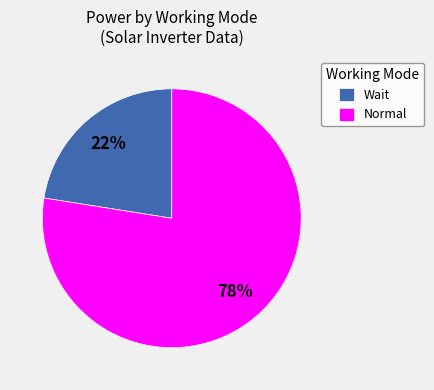

What is the largest slice in the pie chart?

Normal